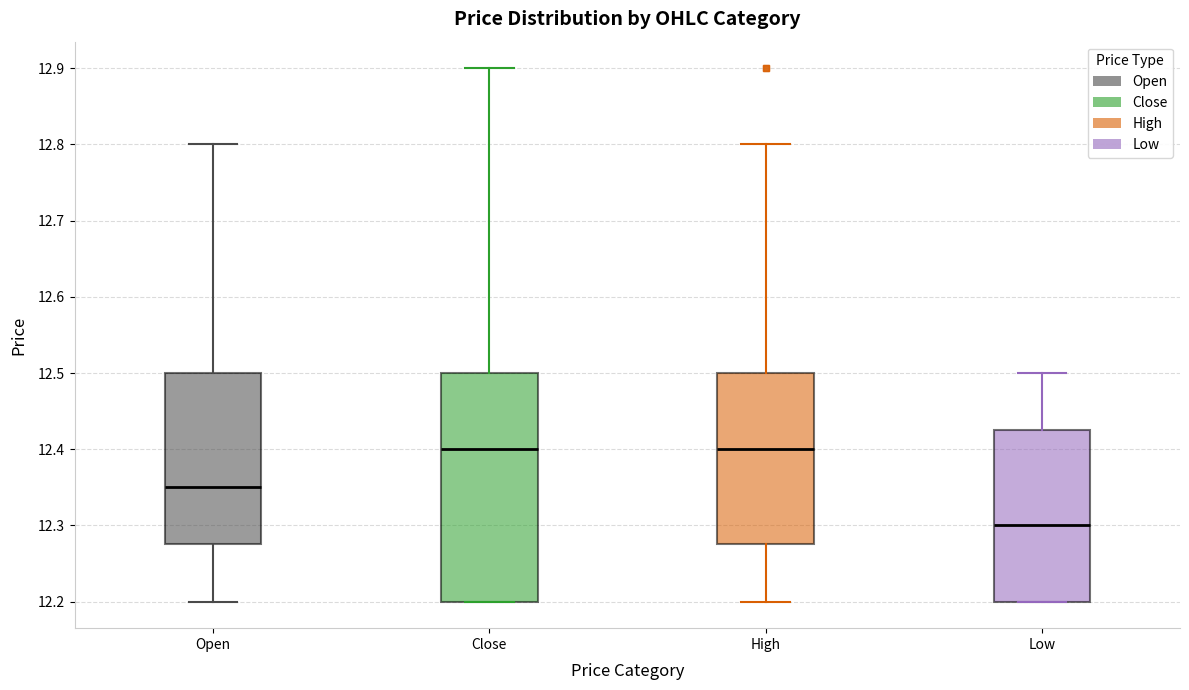

Reading left to right, read every box against the y-axis: the position of its median line, the range the box covers, and the ends of its whiskers. The values are not printed on the chart, so give them approximately, as read against the axis.

Open: median 12.35, box 12.28 to 12.50, whiskers 12.20 to 12.80
Close: median 12.40, box 12.20 to 12.50, whiskers 12.20 to 12.90
High: median 12.40, box 12.28 to 12.50, whiskers 12.20 to 12.80
Low: median 12.30, box 12.20 to 12.43, whiskers 12.20 to 12.50